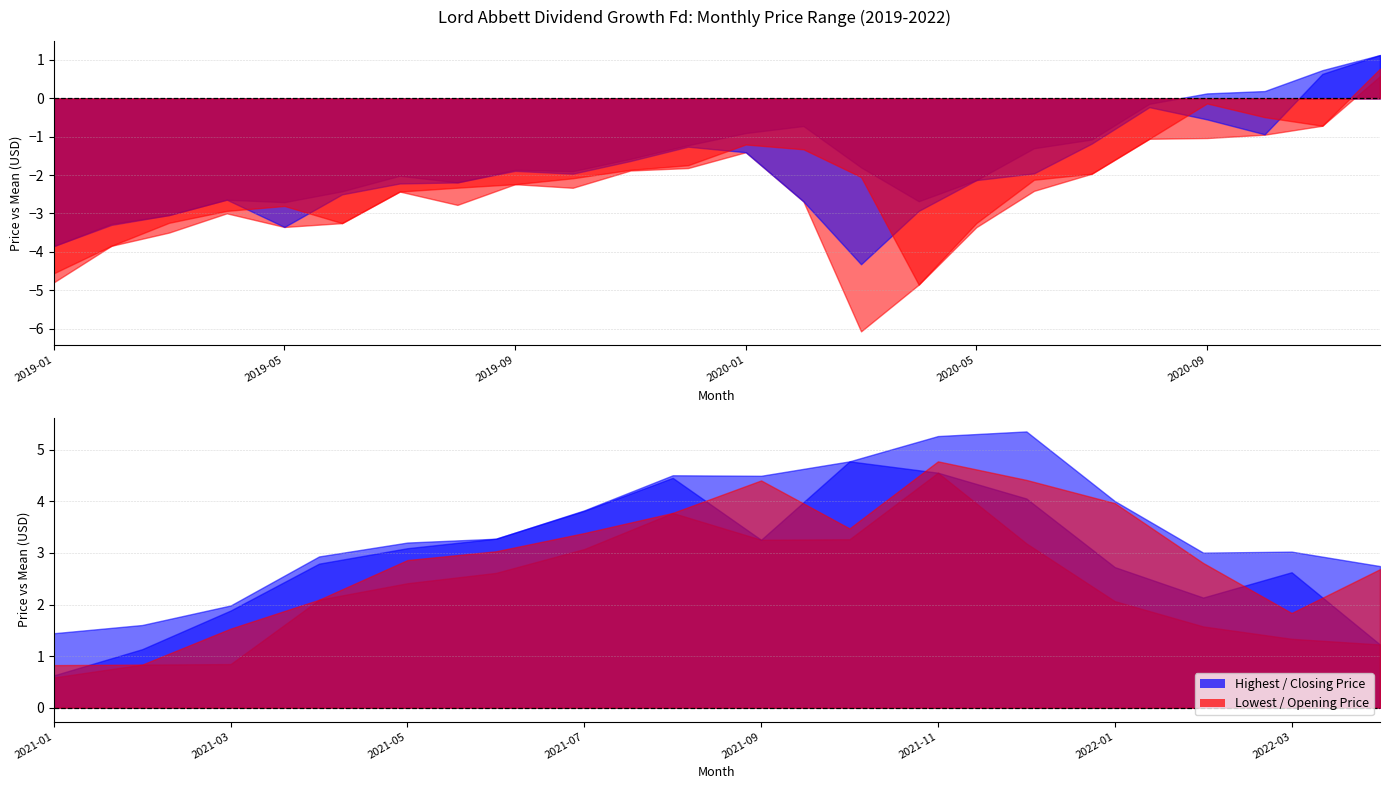

Is the value of Highest Price at 2019-03 greater than the value of Lowest Price at 2020-12?

No